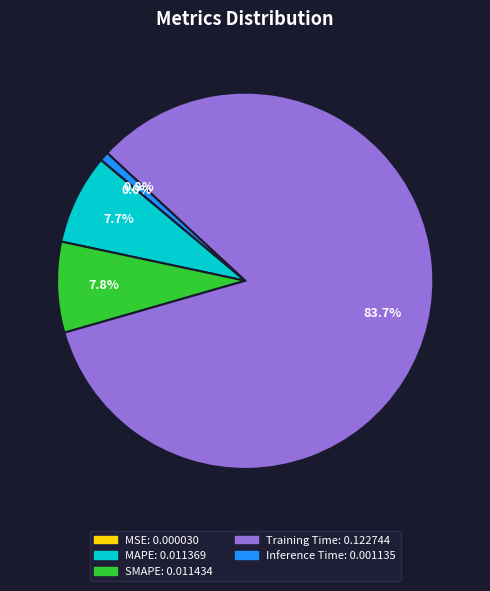

To the nearest percent, what is the difference between the largest and smallest slice percentages?

84%